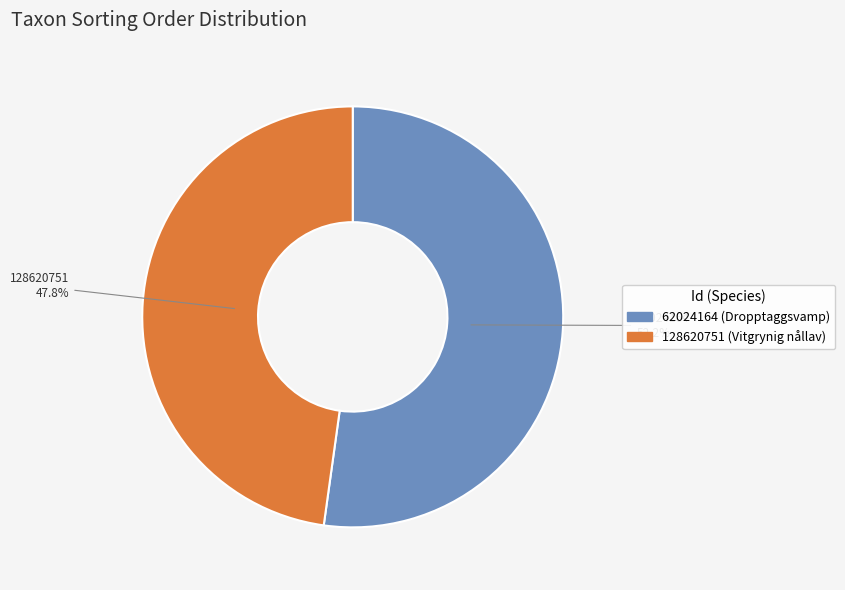

Which category has the biggest portion of the pie?

62024164